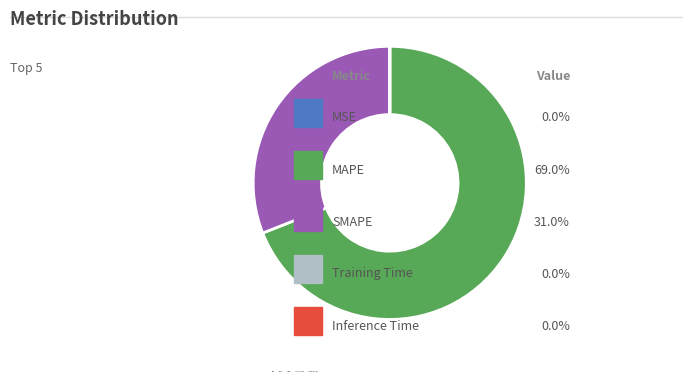

Which slice is the largest?

MAPE